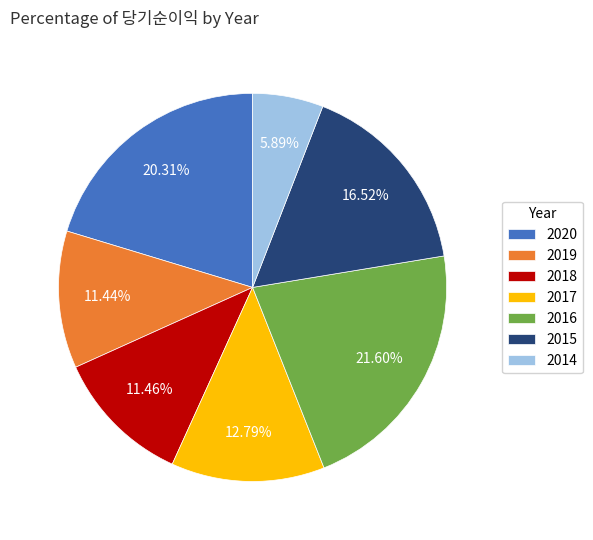

Does 2018 represent more than half of the total?

No